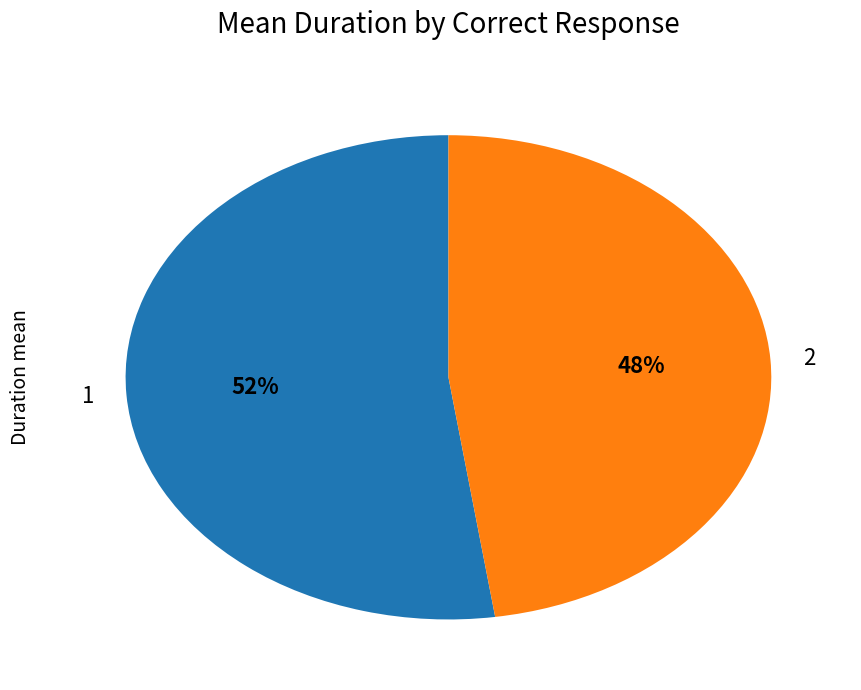

What percentage is the 2 slice, to the nearest percent?

48%